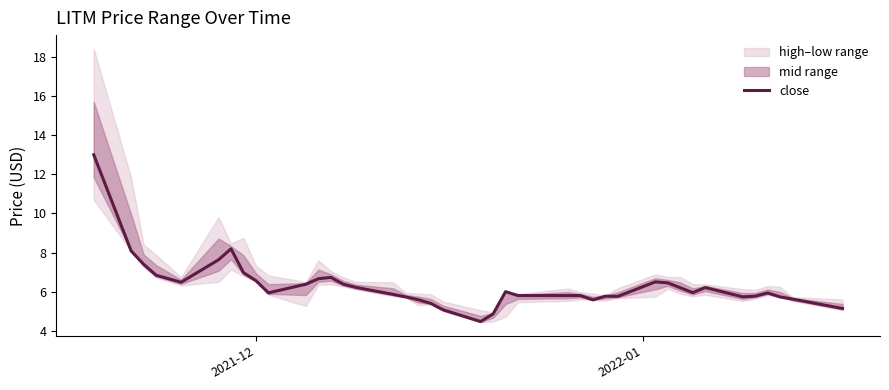

What is the minimum value for close?

4.5